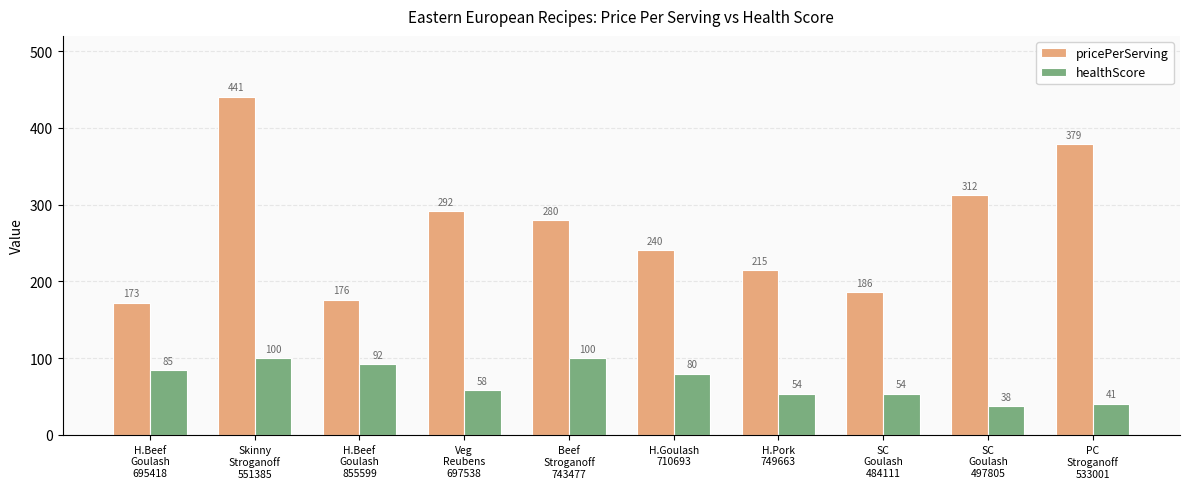

What is the minimum value shown in the chart?

38.0